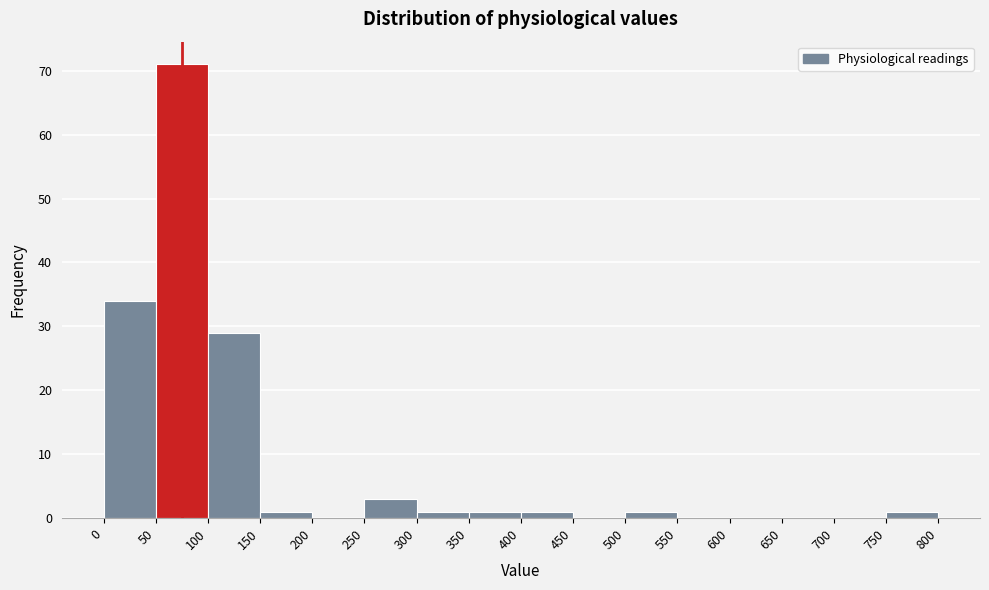

Reading left to right, transcribe this chart: for each bar, give the range it covers on the x-axis and its height. The values are not printed on the chart, so give them approximately, as read against the axis.

0 to 50: 34
50 to 100: 71
100 to 150: 29
150 to 200: 1
200 to 250: 0
250 to 300: 3
300 to 350: 1
350 to 400: 1
400 to 450: 1
450 to 500: 0
500 to 550: 1
550 to 600: 0
600 to 650: 0
650 to 700: 0
700 to 750: 0
750 to 800: 1